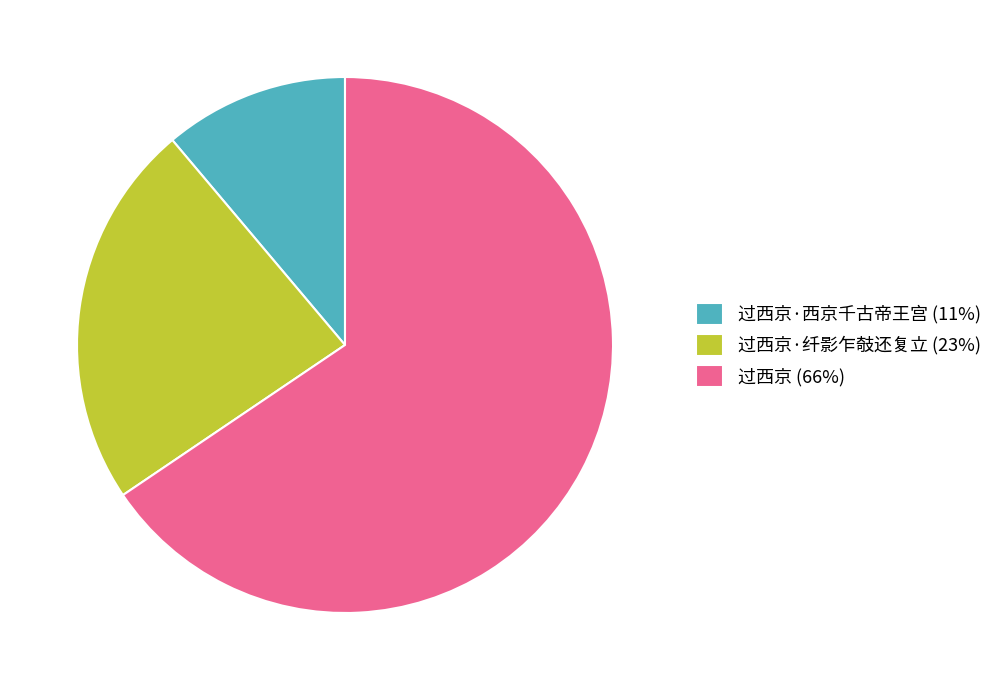

Rank the categories by value from lowest to highest.

过西京·西京千古帝王宫 (11%), 过西京·纤影乍攲还复立 (23%), 过西京 (66%)